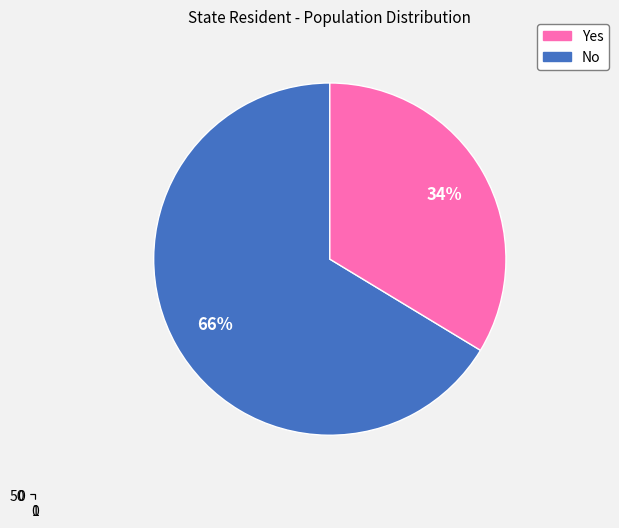

Count the number of slices in the pie.

2